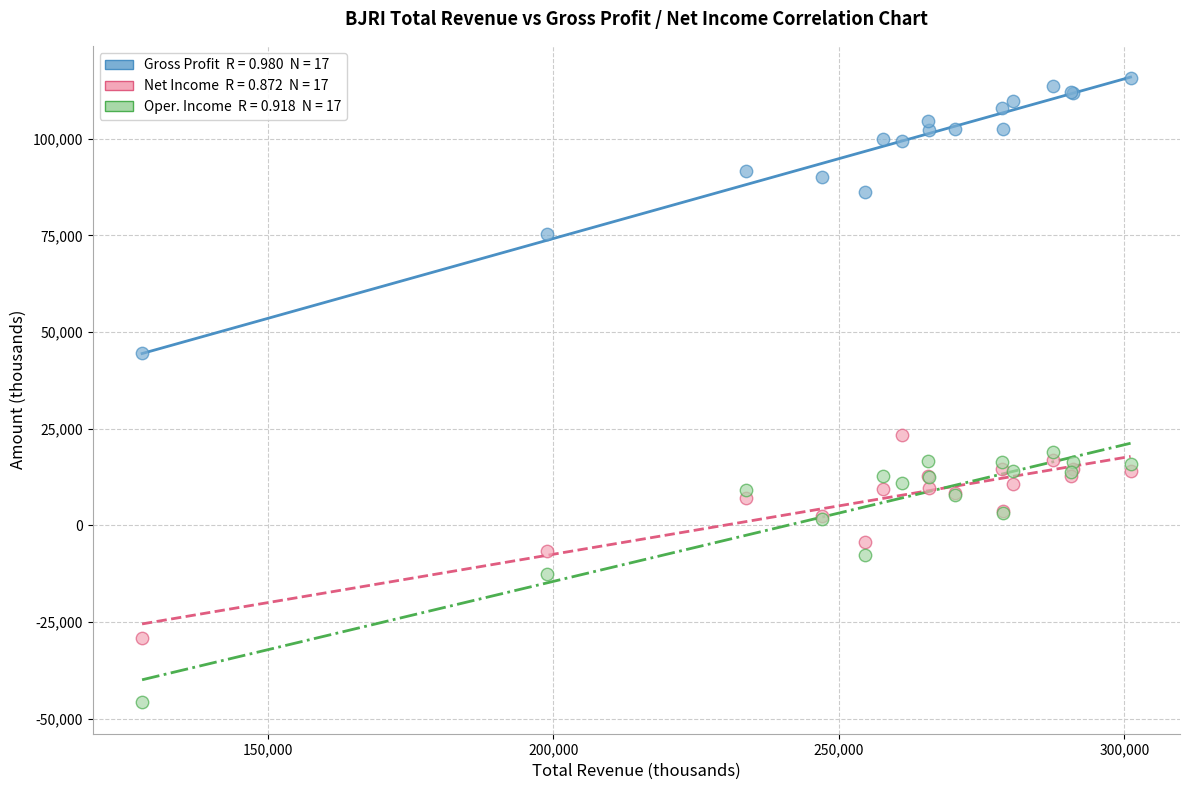

Across all series, what Y value is closest to 34950?

44500